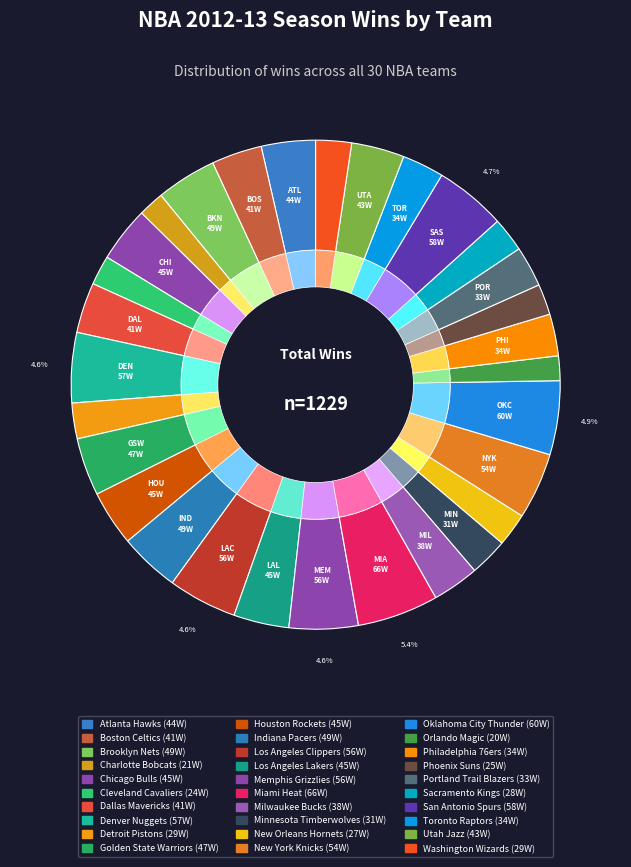

Which has a higher value, Minnesota Timberwolves or Charlotte Bobcats?

Minnesota Timberwolves